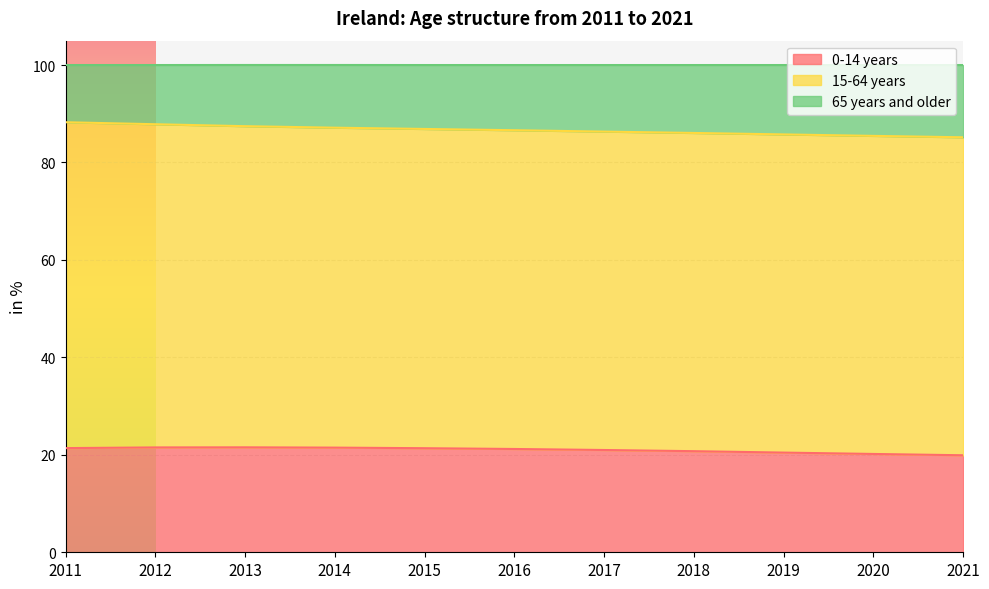

What is the approximate value of 0-14 years at 2020?

20.2